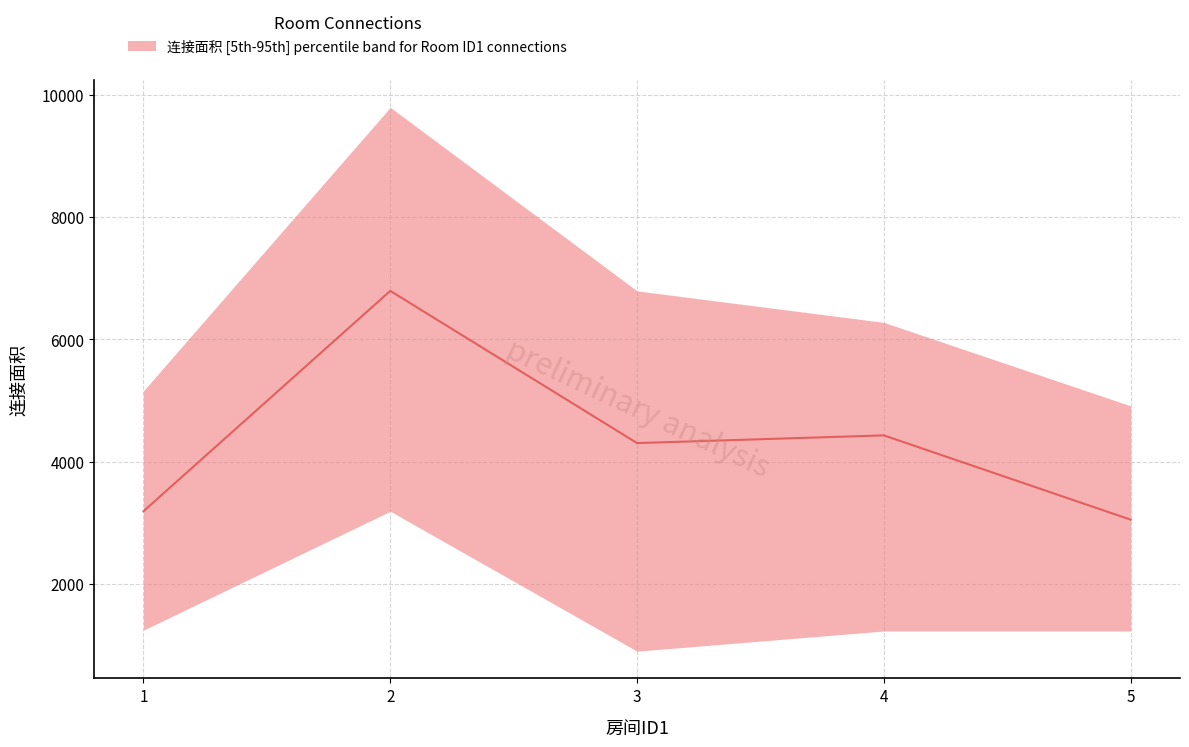

What is the sum of the values at 4 and 1?

7621